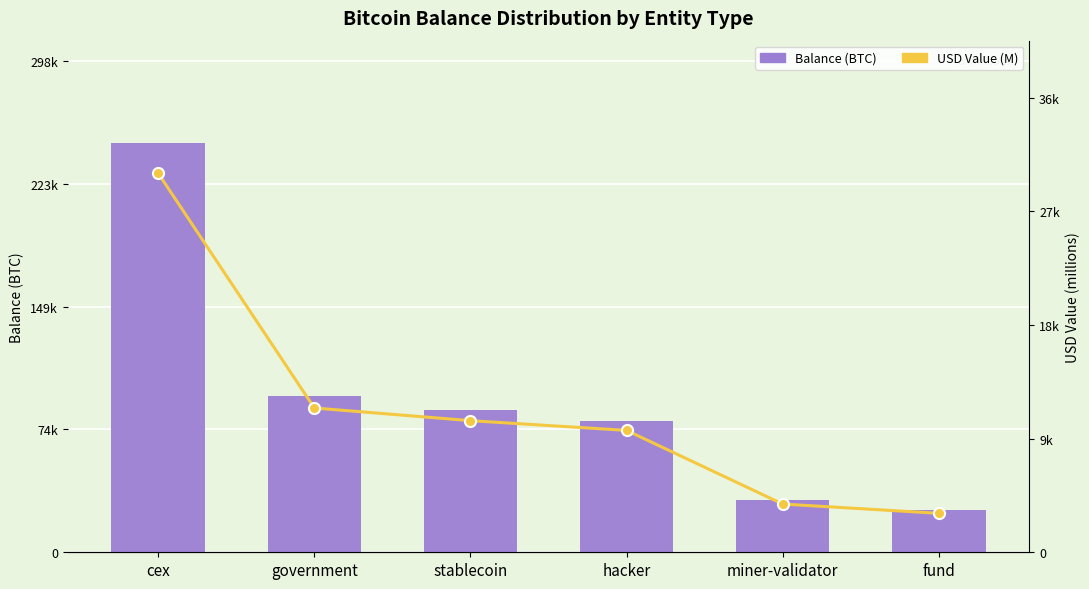

How many data points in USD Value (M) are less than 10605?

3